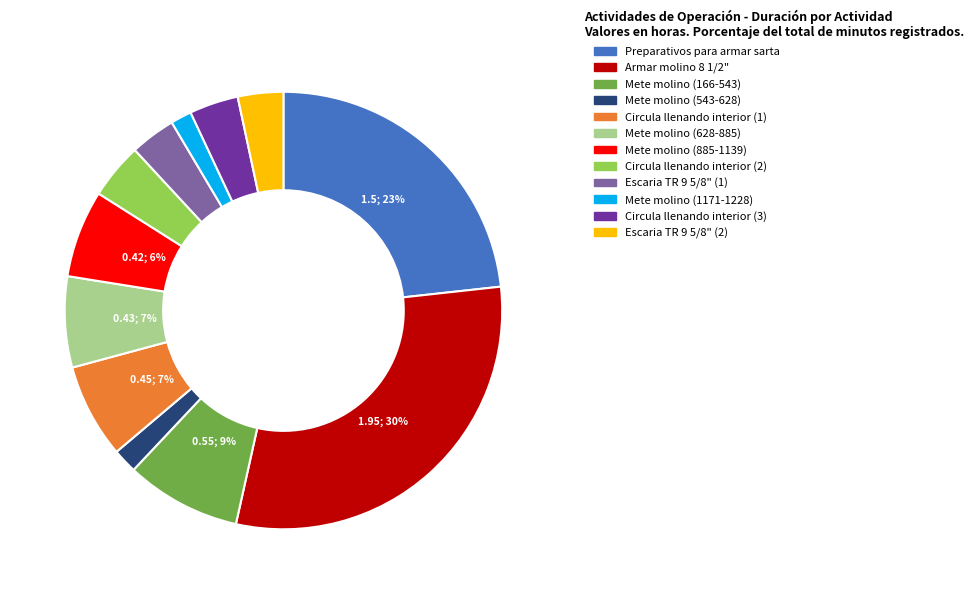

True or false: Mete molino (1171-1228) accounts for 2% of the total.

True